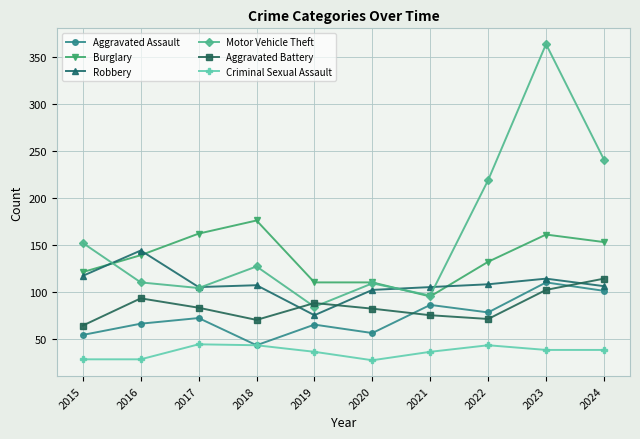

What is the difference between the maximum and second lowest values in the Robbery series?

42